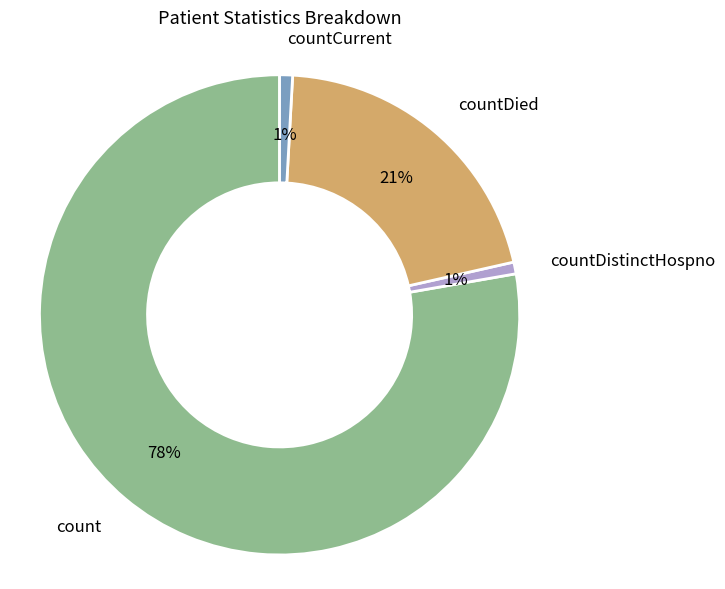

Is it true that countDied is 21% of the pie?

True